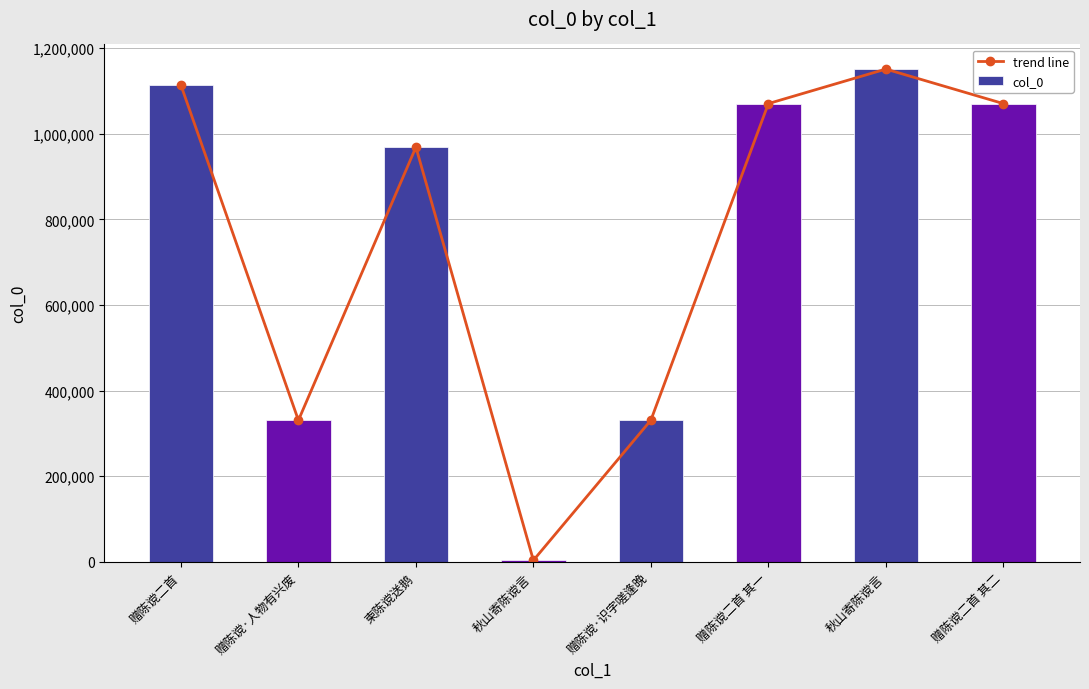

What are all the series names shown in the legend?

trend line, col_0